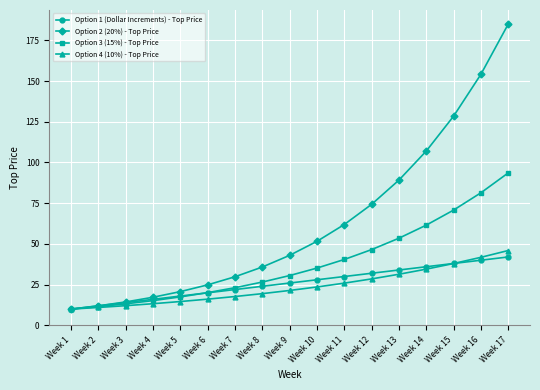

Count the number of categories in the chart.

17